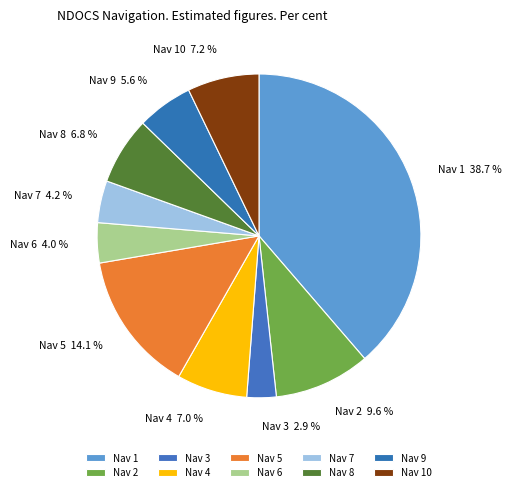

Which slice is the largest?

Nav 1